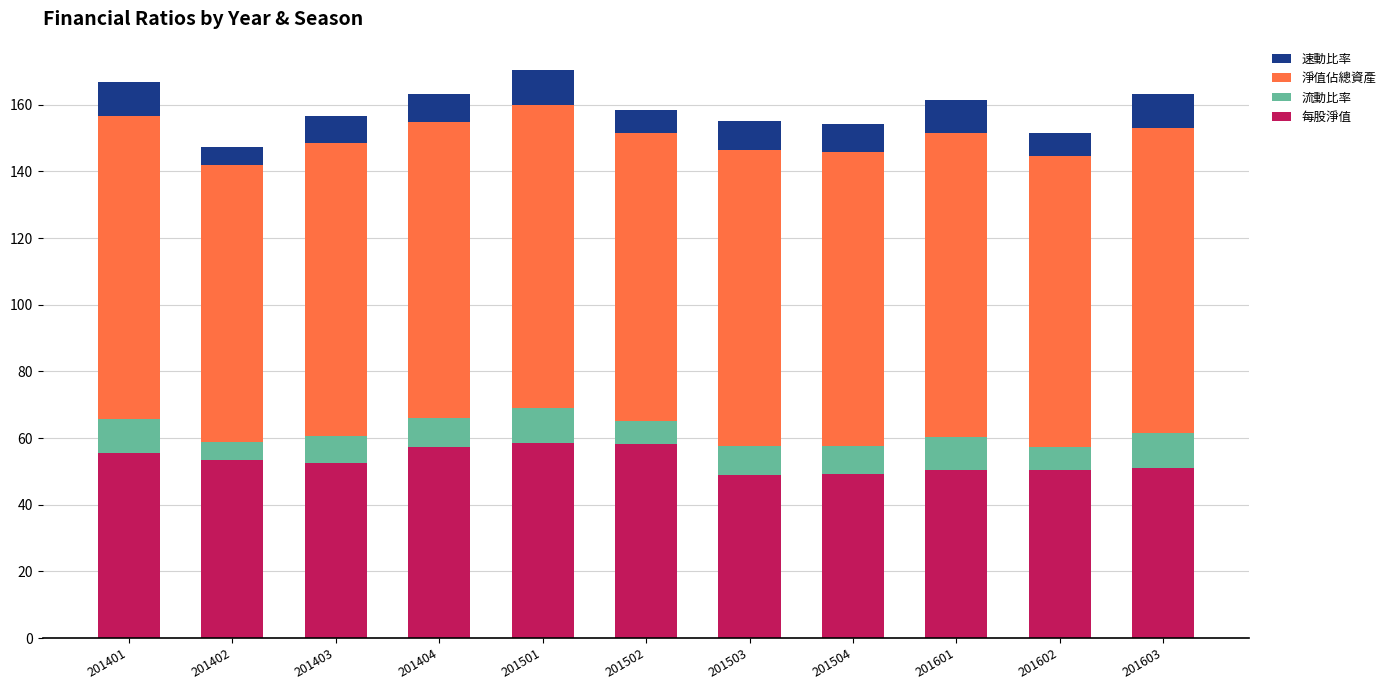

What is the total value across all series at 201502?

158.4